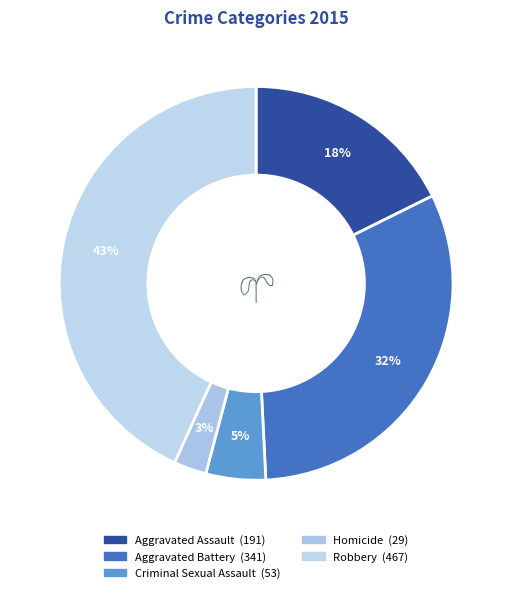

Which slice is the largest?

Robbery